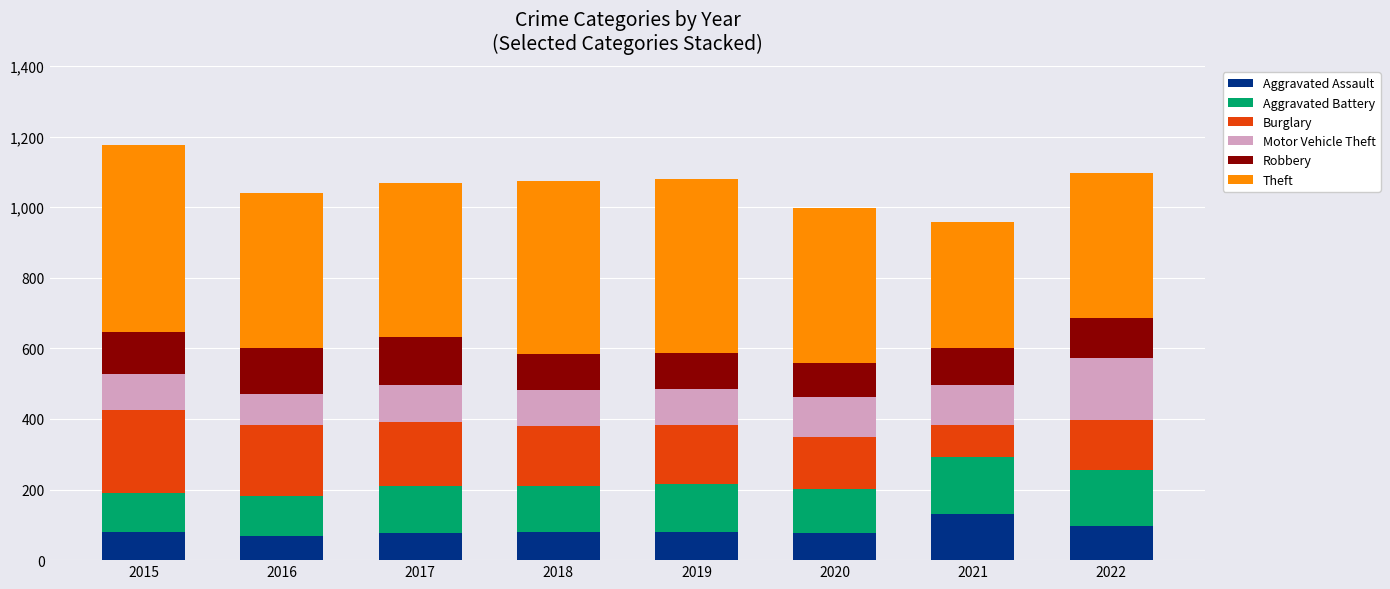

What is the minimum value for Aggravated Assault?

67